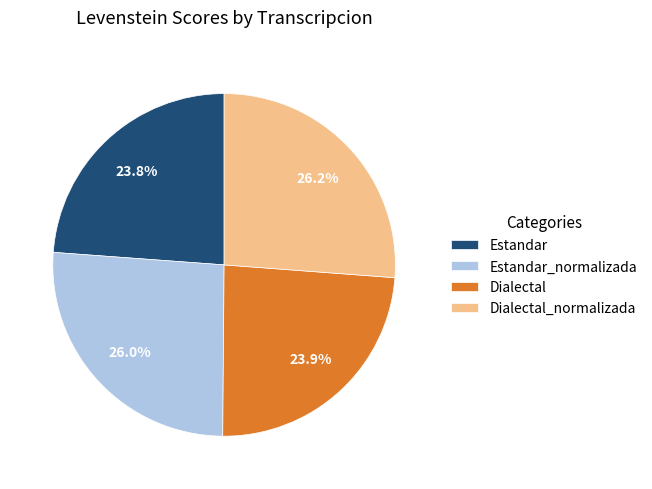

Between Estandar_normalizada and Estandar, which is larger?

Estandar_normalizada